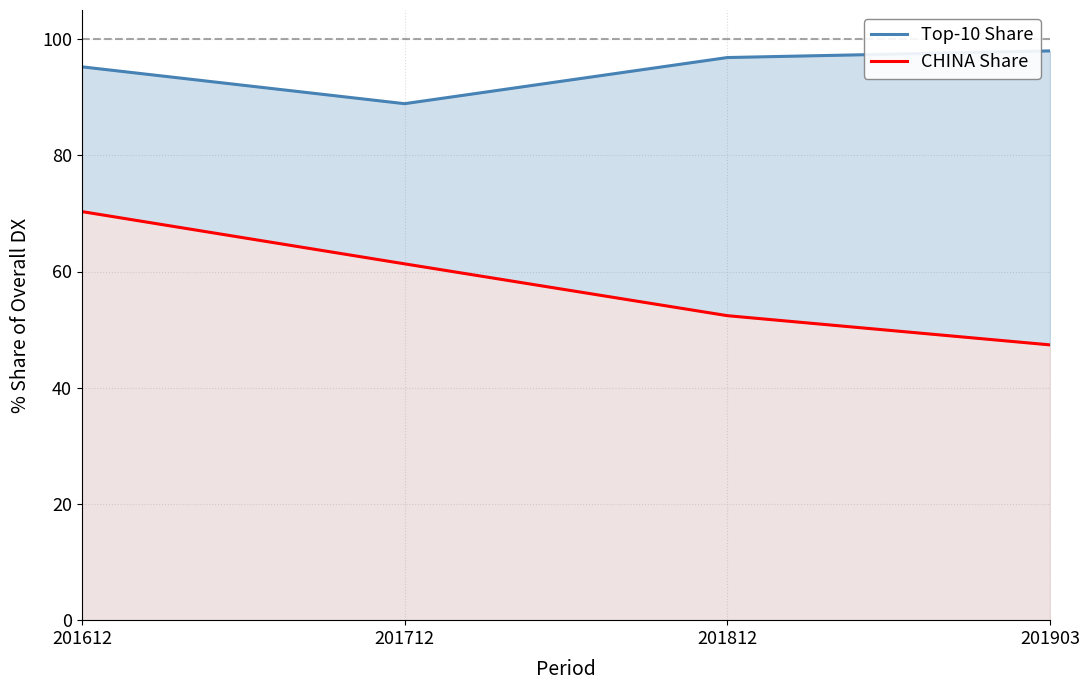

In Top-10 Share, how many points are lower than both neighbors (excluding endpoints)?

1